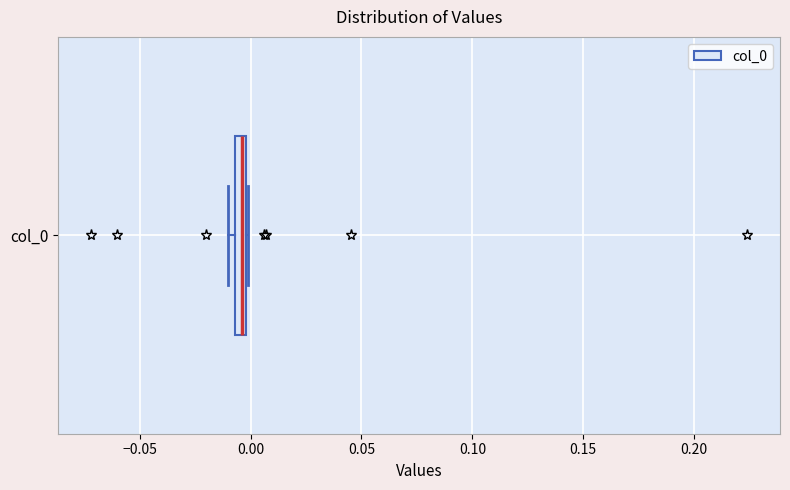

Where is the right edge of the box for col_0 on the x-axis? The values are not printed on the chart, so give them approximately, as read against the axis.

0.000